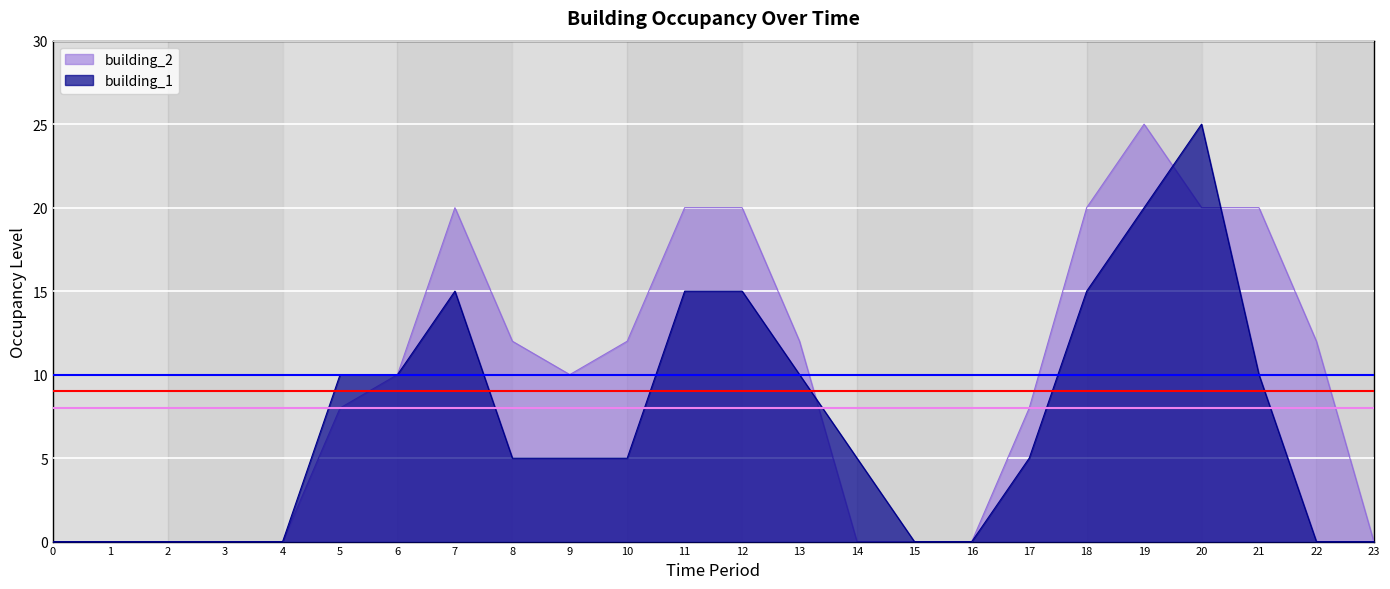

What is the maximum value for building_1?

25